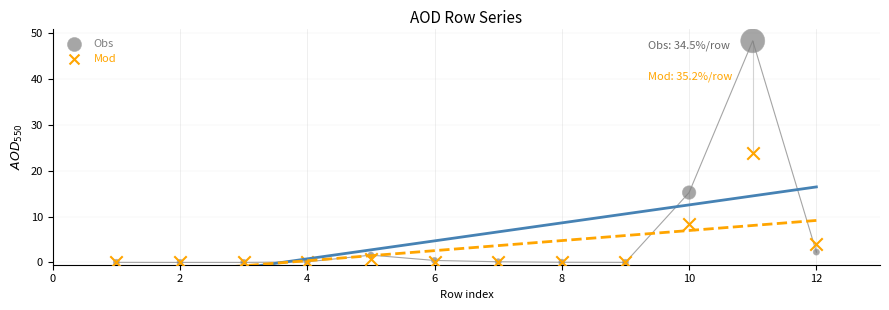

Which series contains the highest Y value?

Obs